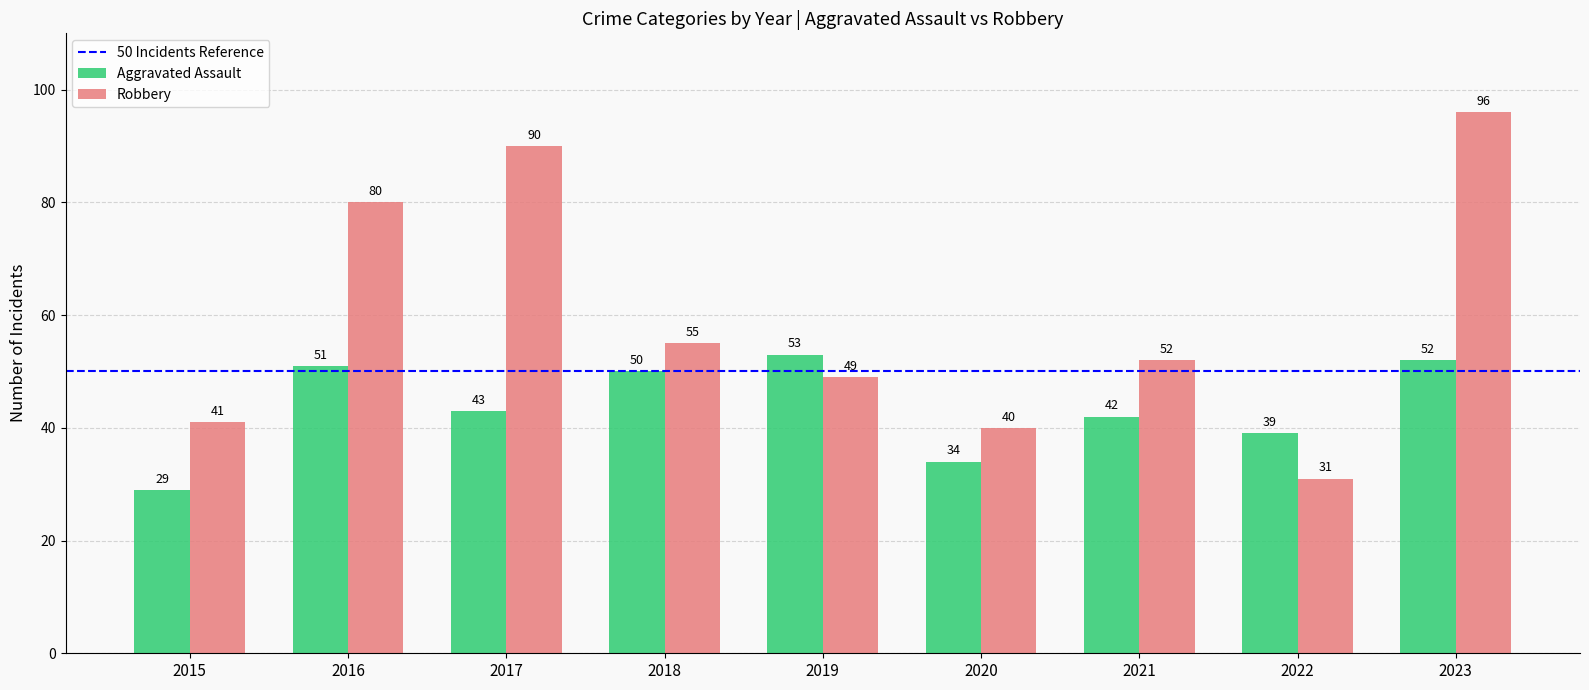

What is the sum of all Robbery values?

534